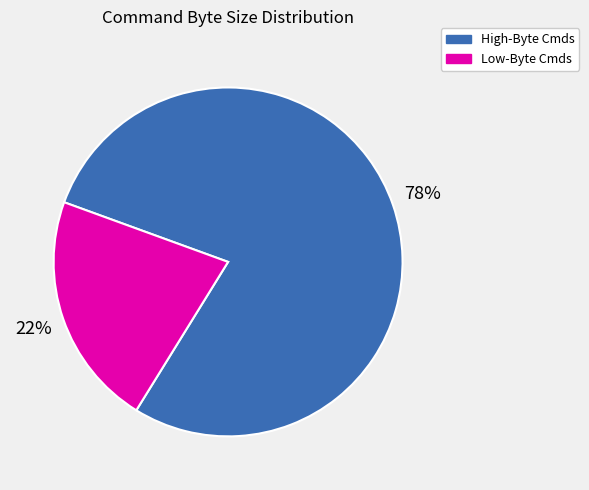

Does any single category account for the majority?

Yes